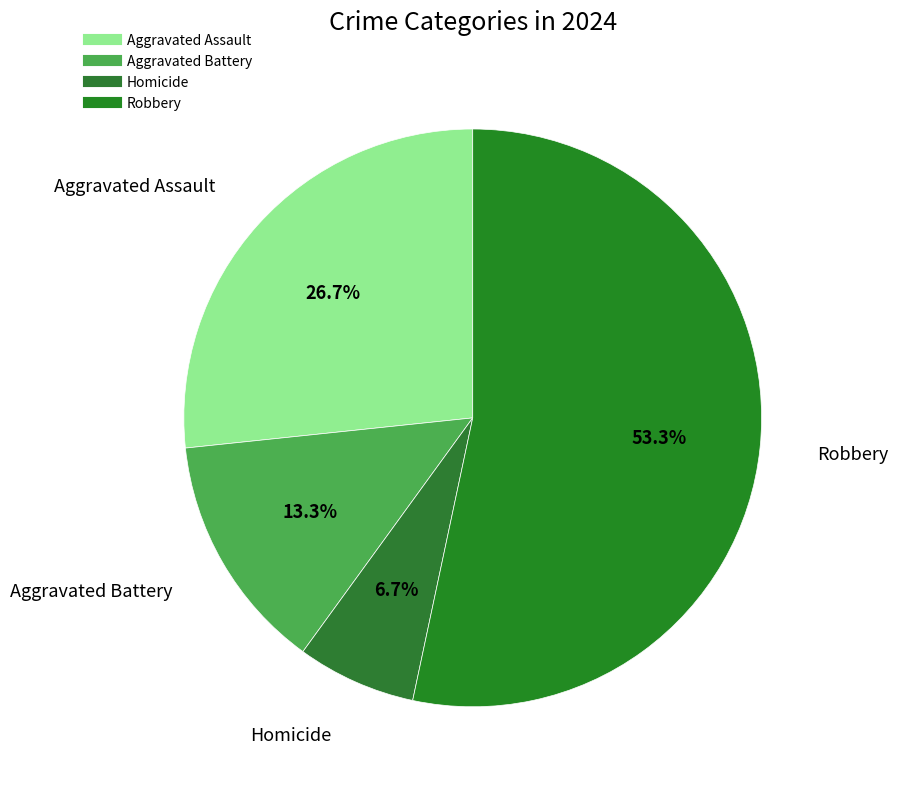

Between Homicide and Aggravated Assault, which is larger?

Aggravated Assault